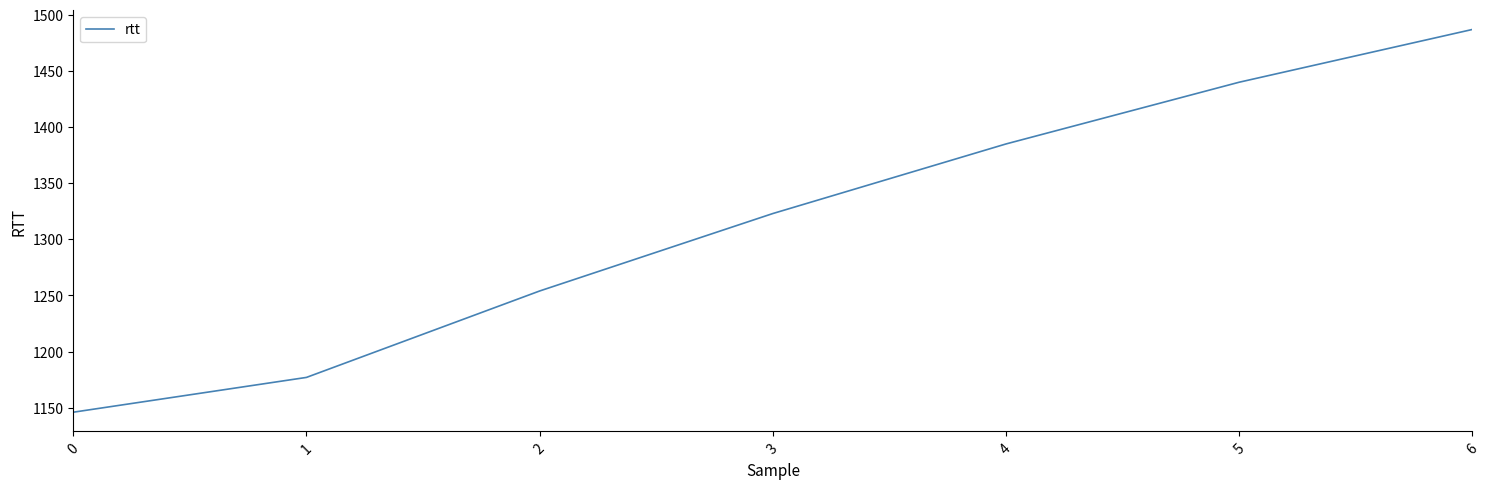

Reading left to right, extract all data points from this chart.

1146	1177	1254	1323	1385	1440	1487